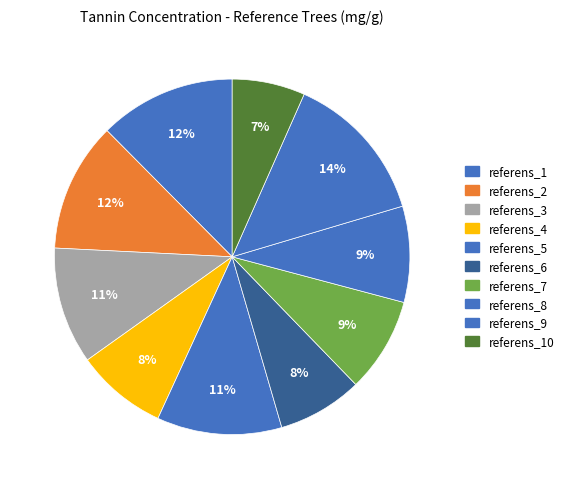

What is the smallest slice in the pie chart?

referens_10